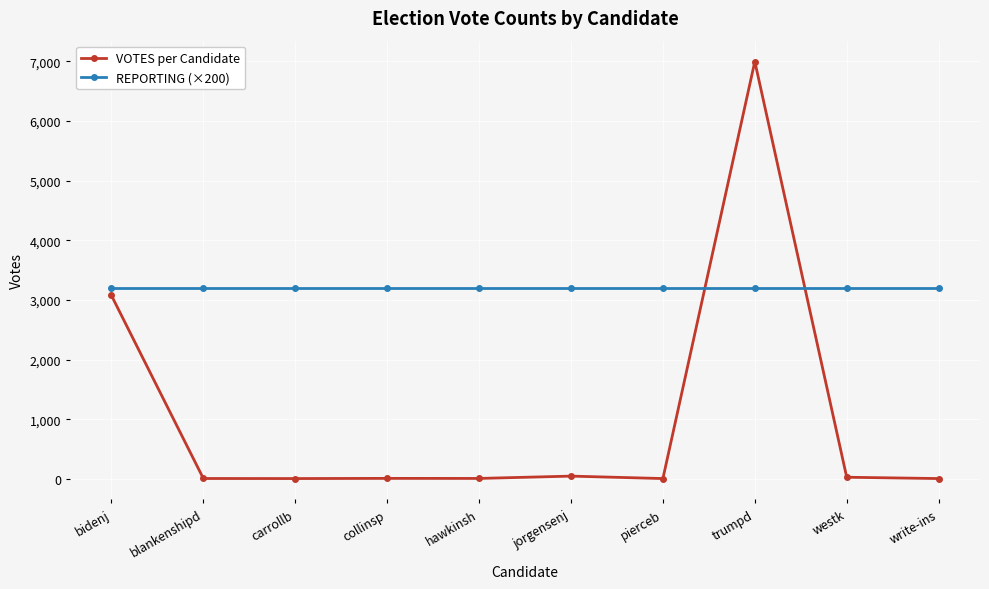

Between bidenj and hawkinsh, which series saw the biggest shift?

VOTES per Candidate